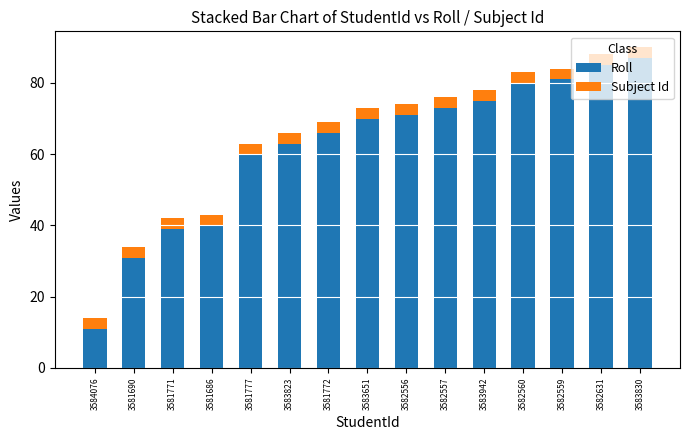

What is the average value of the Roll series?

62